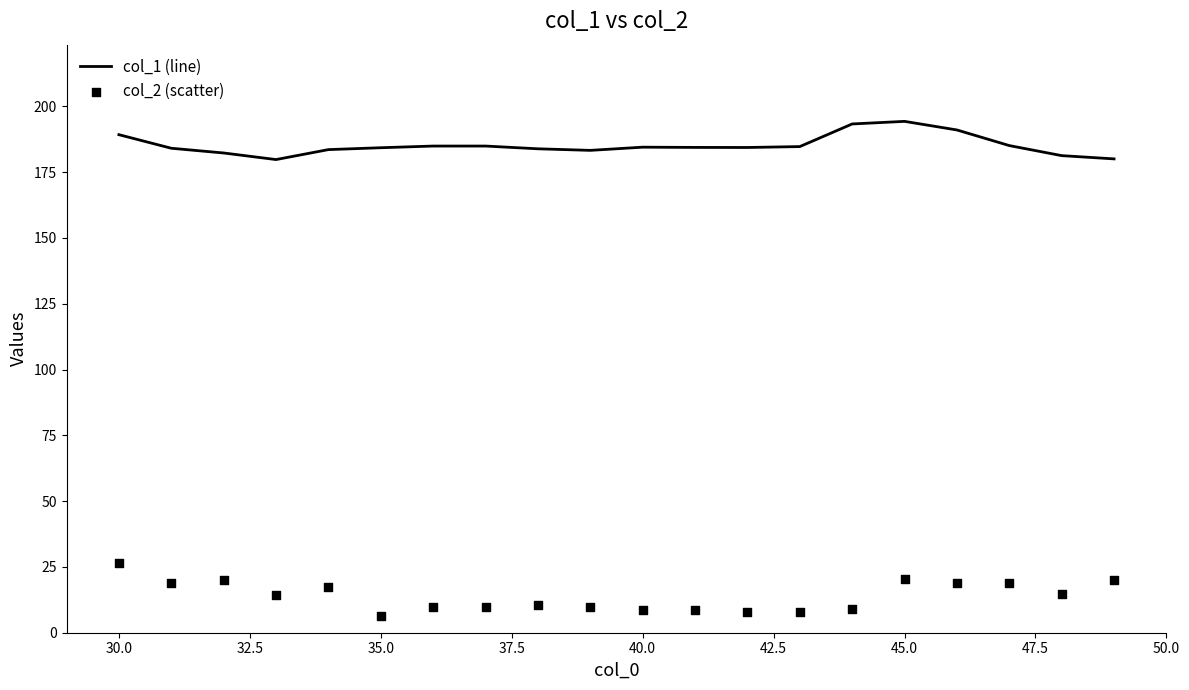

Which series reaches the minimum Y coordinate?

col_2 (scatter)